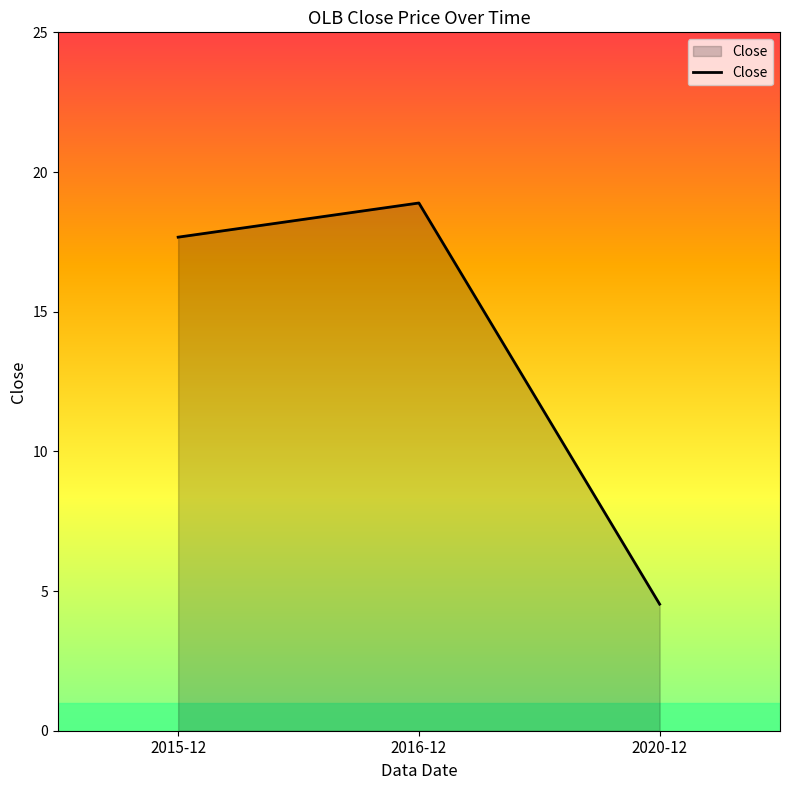

The chart shows a value of 1.4 at 2020-12. True or false?

False